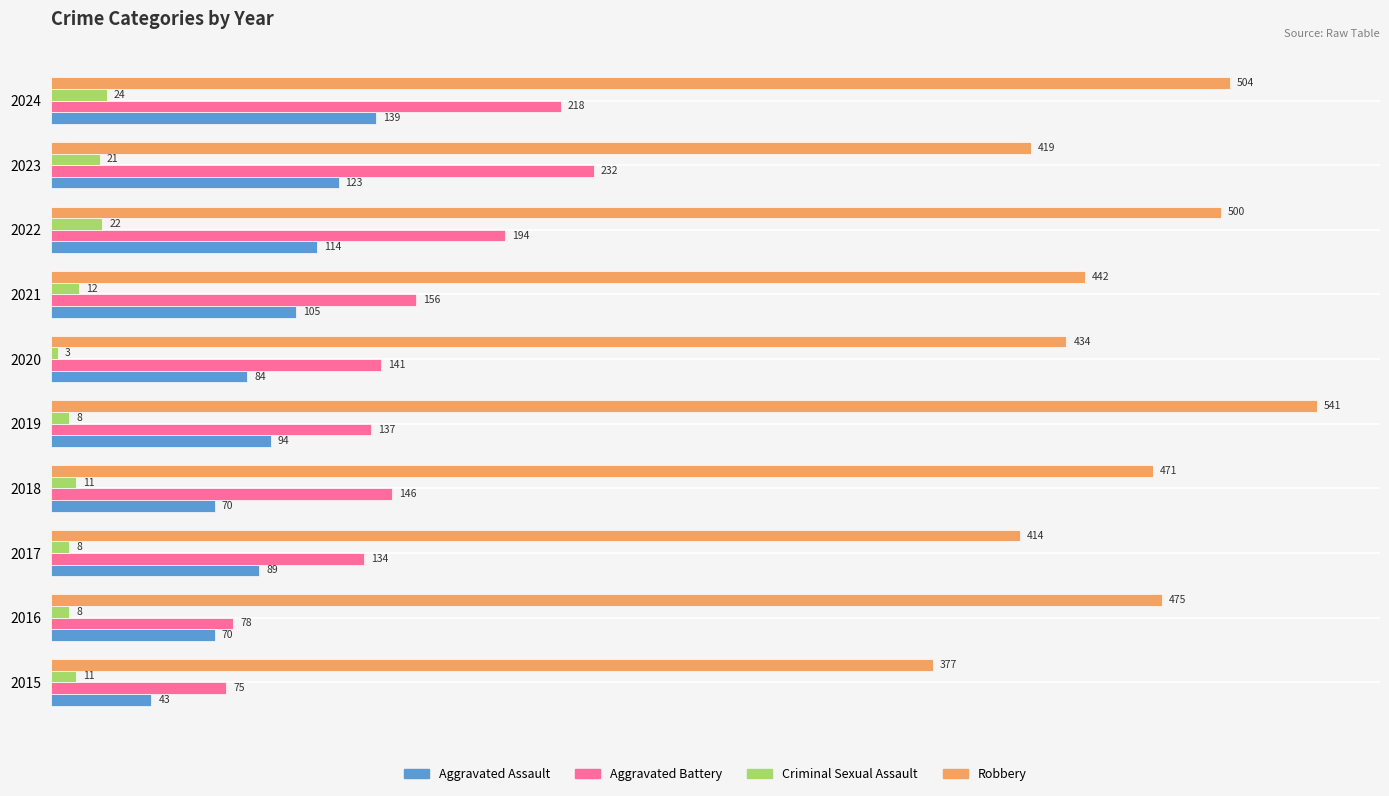

Which series changed the most between 2015 and 2021?

Aggravated Battery